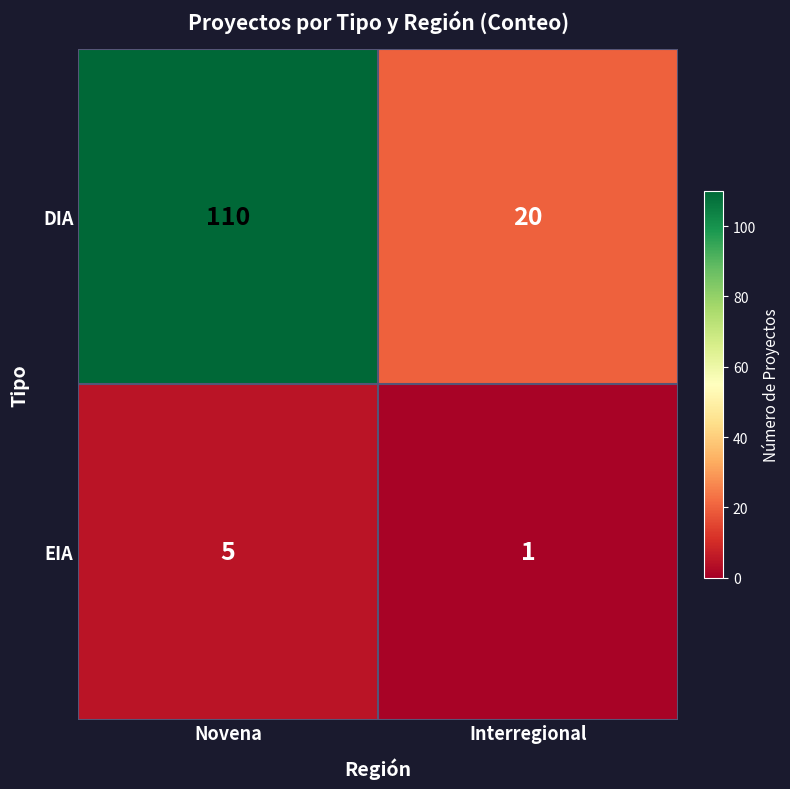

What is the difference between the maximum and minimum values in the DIA series?

90